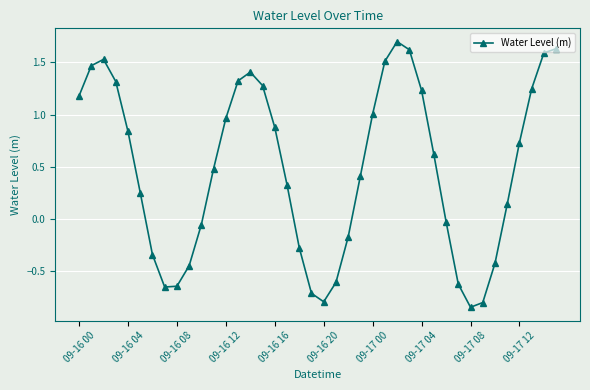

What is the maximum value shown in the chart?

1.7